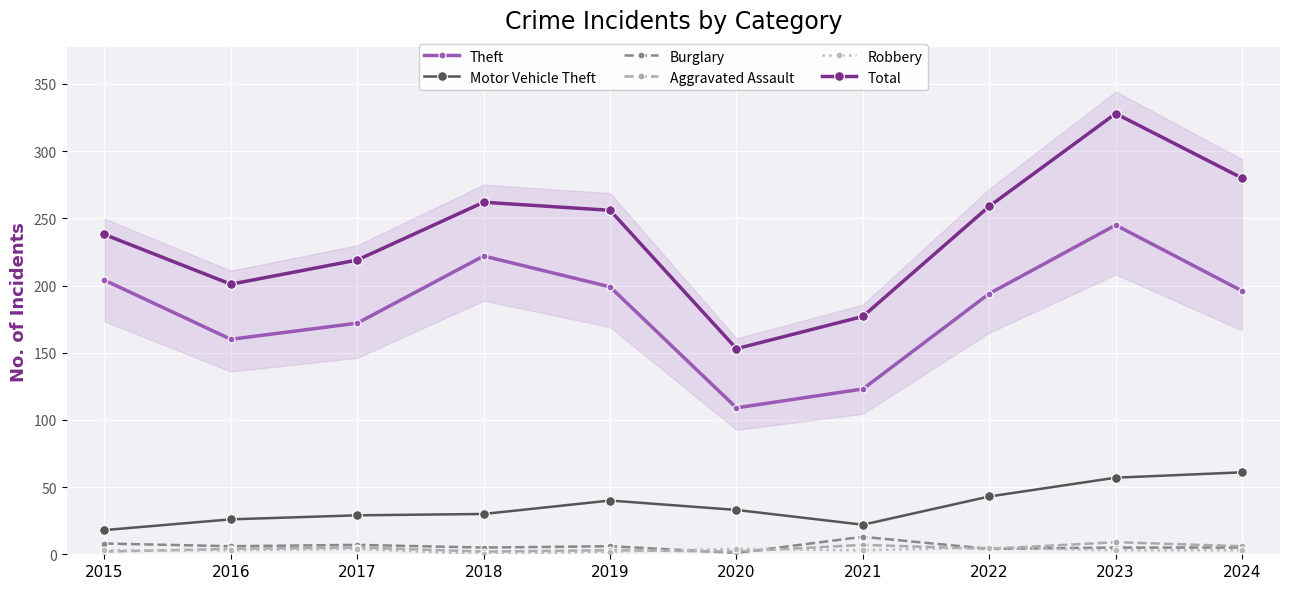

What are all the series names shown in the legend?

Theft, Motor Vehicle Theft, Burglary, Aggravated Assault, Robbery, Total